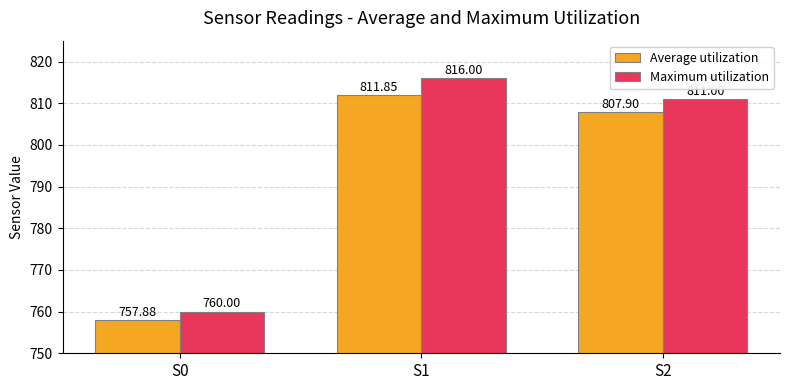

At which label does Average utilization first exceed 807?

S1